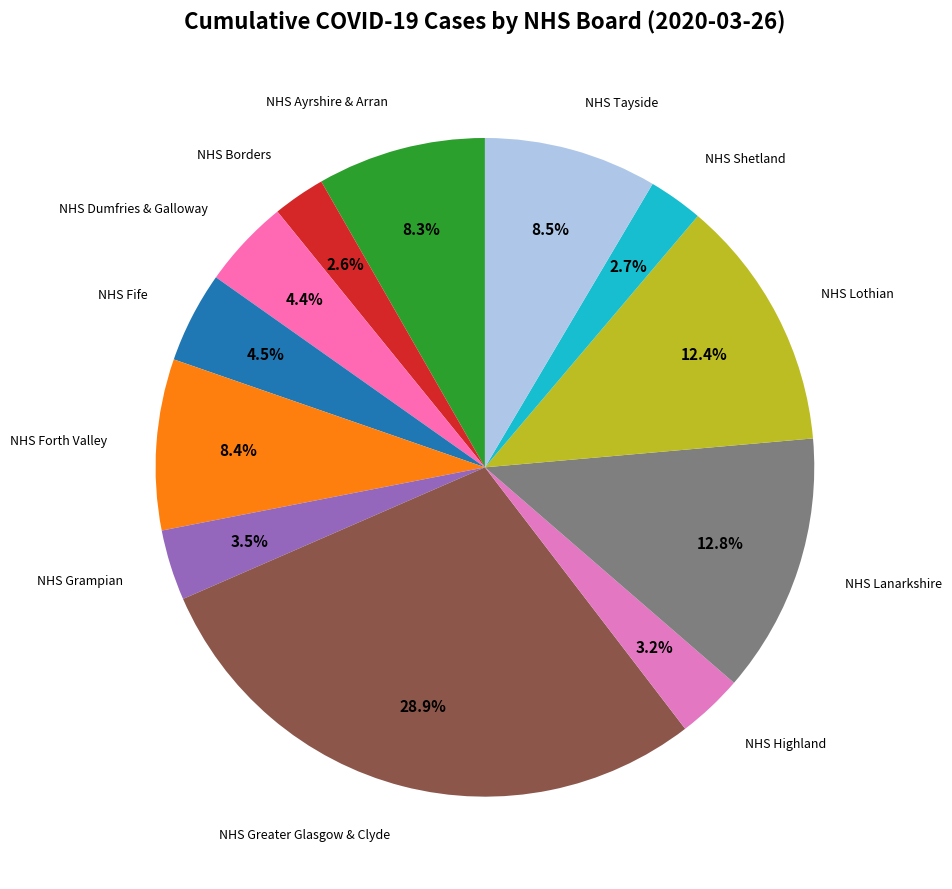

To the nearest percent, what is the difference between the largest and smallest slice percentages?

26%